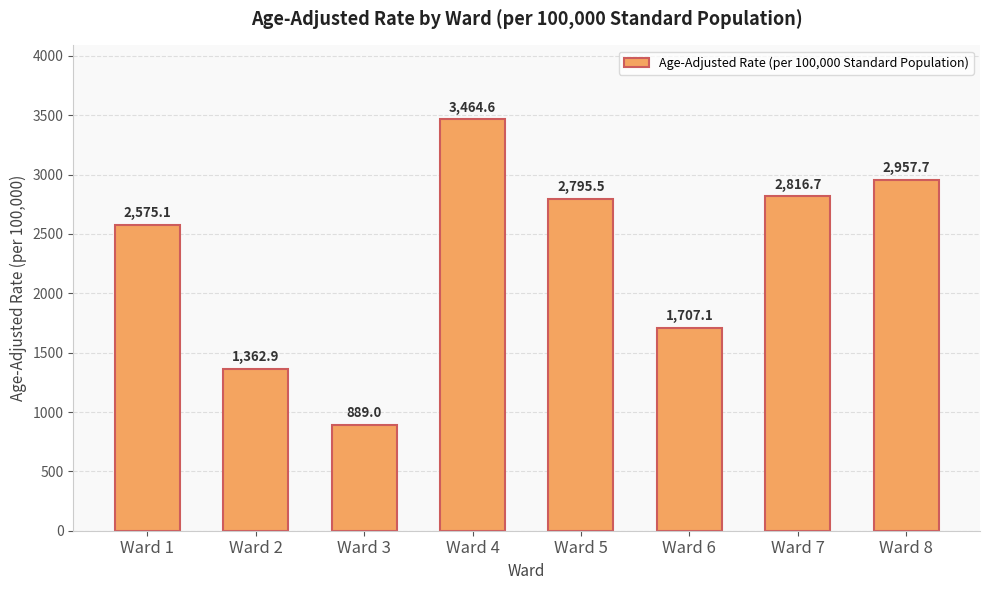

How many values are below 2795?

4